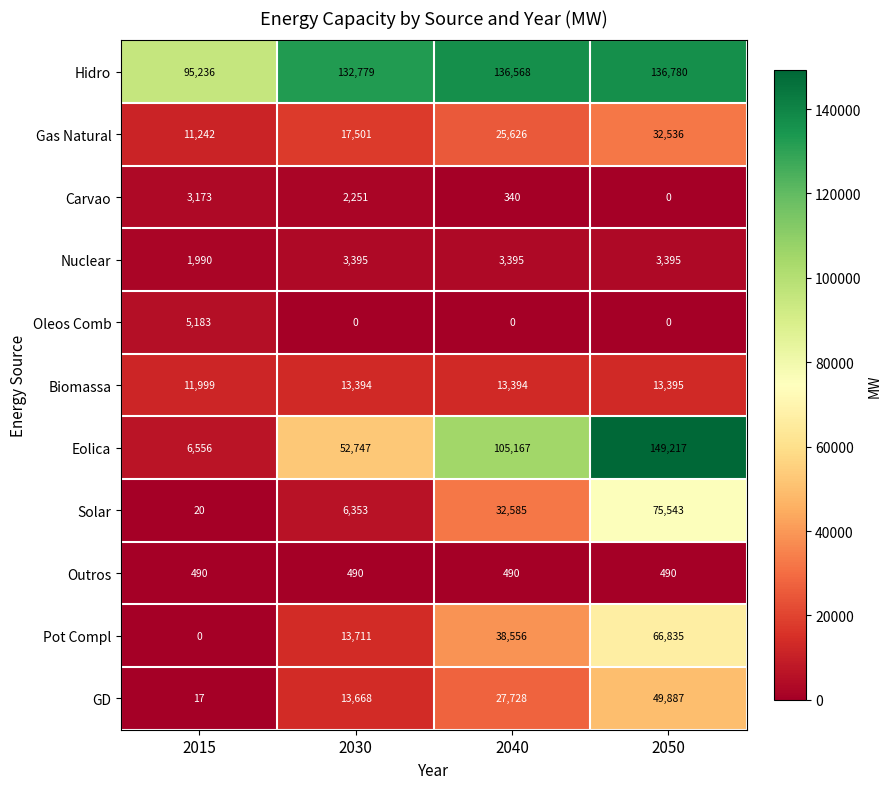

What is the maximum value for Solar?

75543